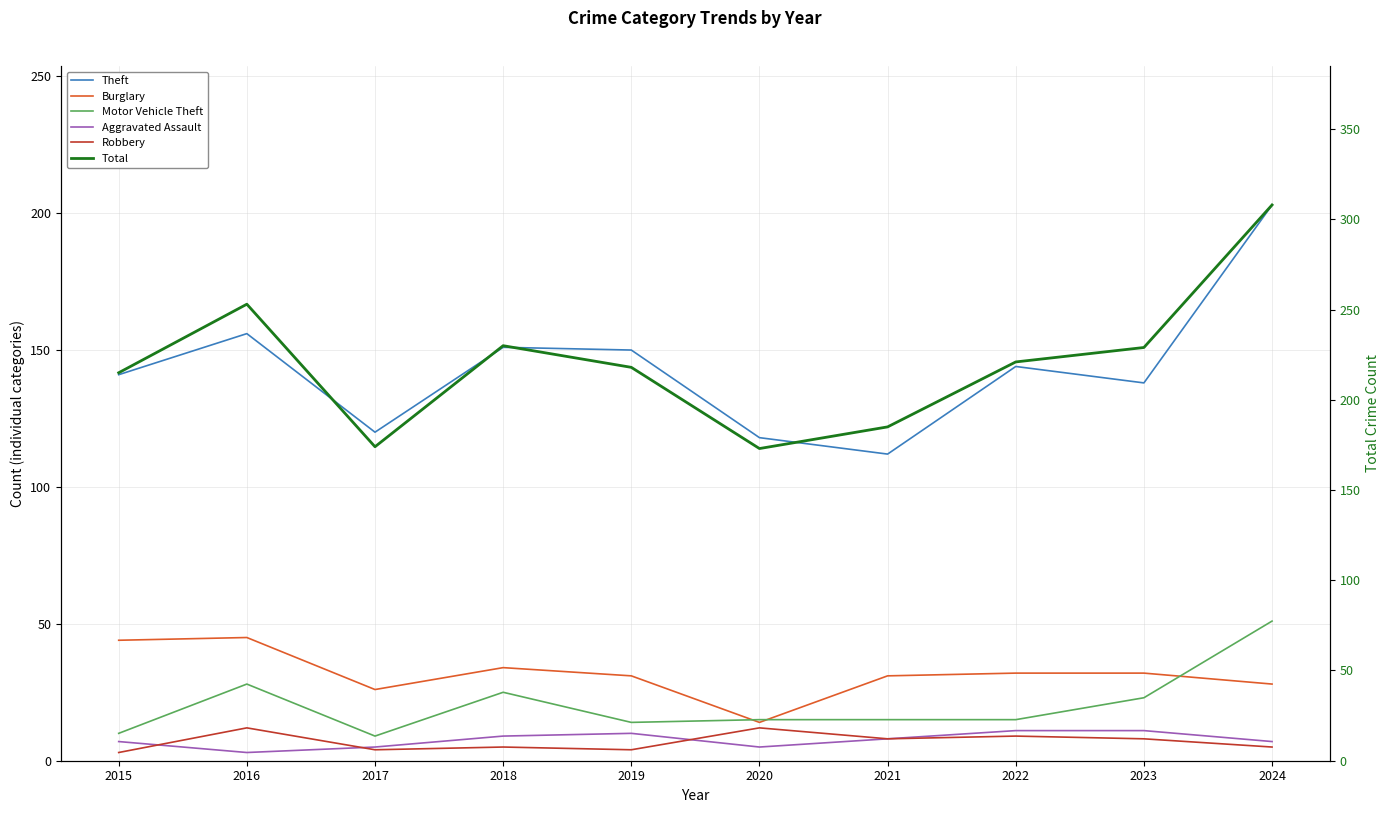

What is the value of the Robbery point at the 4th from the left?

5